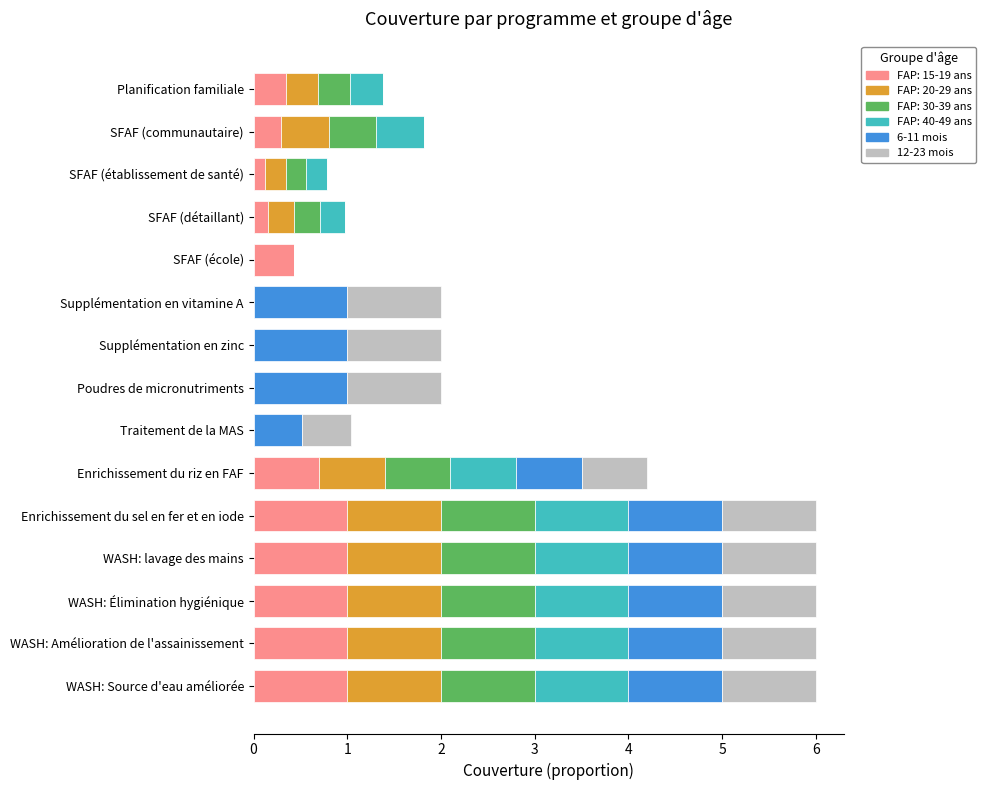

What is the maximum value for FAP: 15-19 ans?

1.0